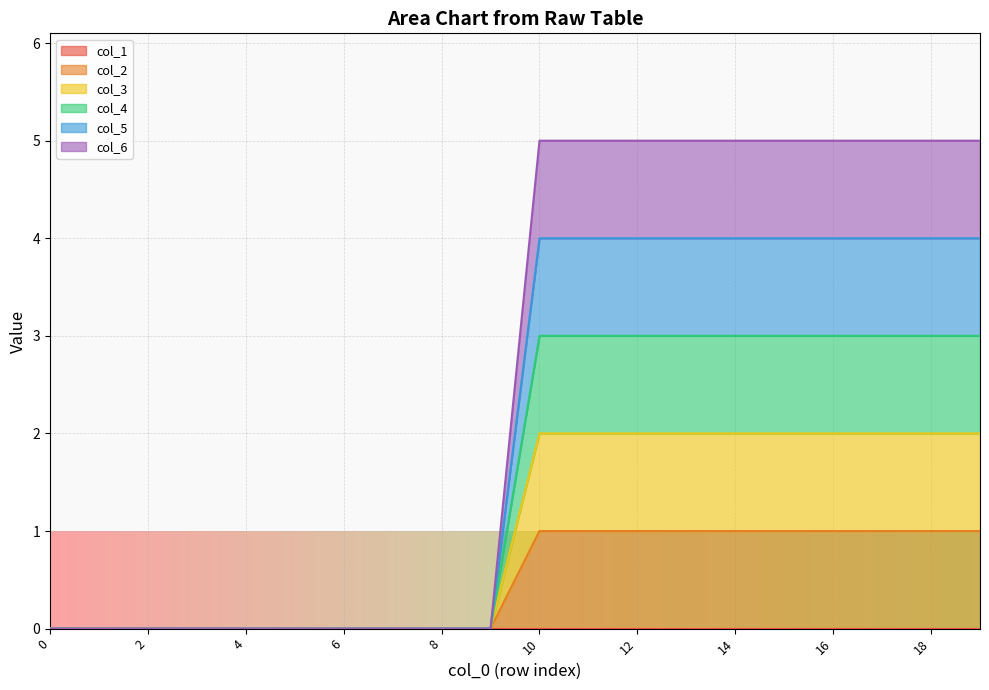

Does the chart display data point markers on the line(s)?

No